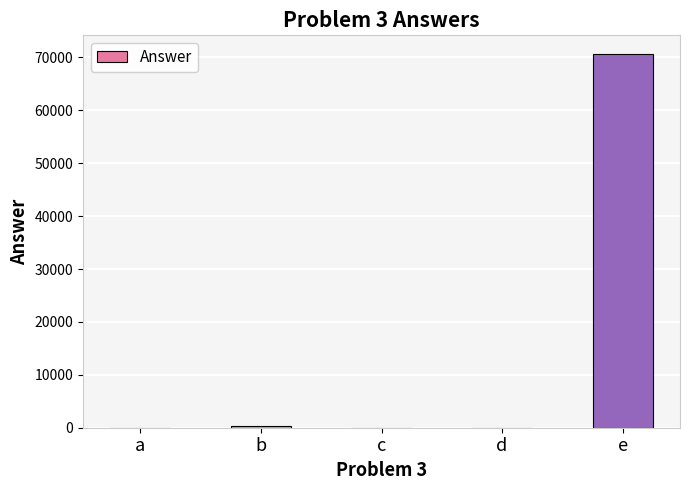

The value at e is 70656. True or false?

True